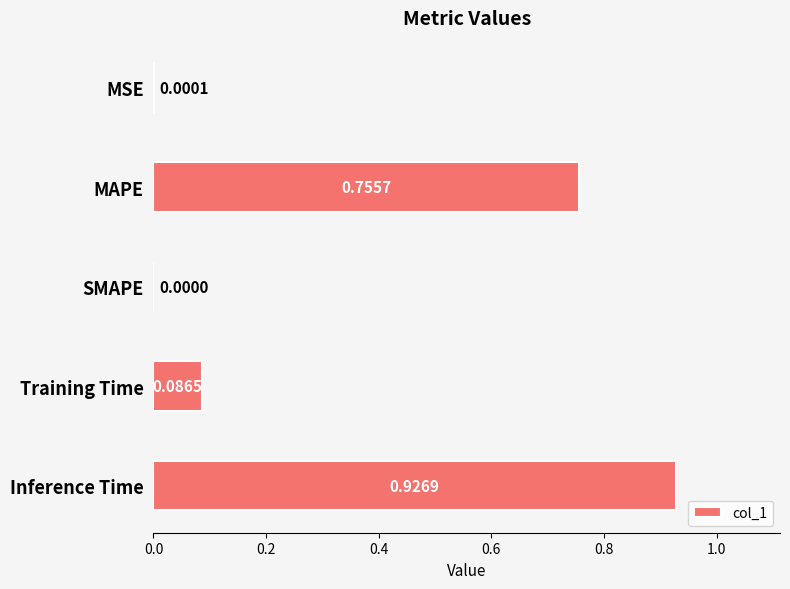

What is the sum of all values?

1.8